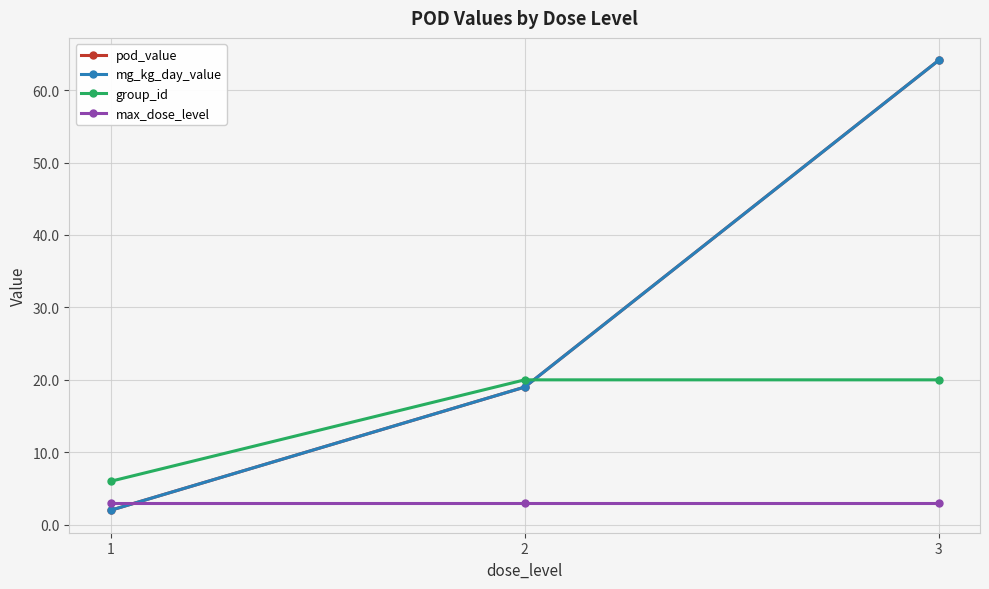

Reading right to left, transcribe all the data shown in this chart.

pod_value: 64.1	19.0	2.0
mg_kg_day_value: 64.1	19.0	2.0
group_id: 20.0	20.0	6.0
max_dose_level: 3.0	3.0	3.0